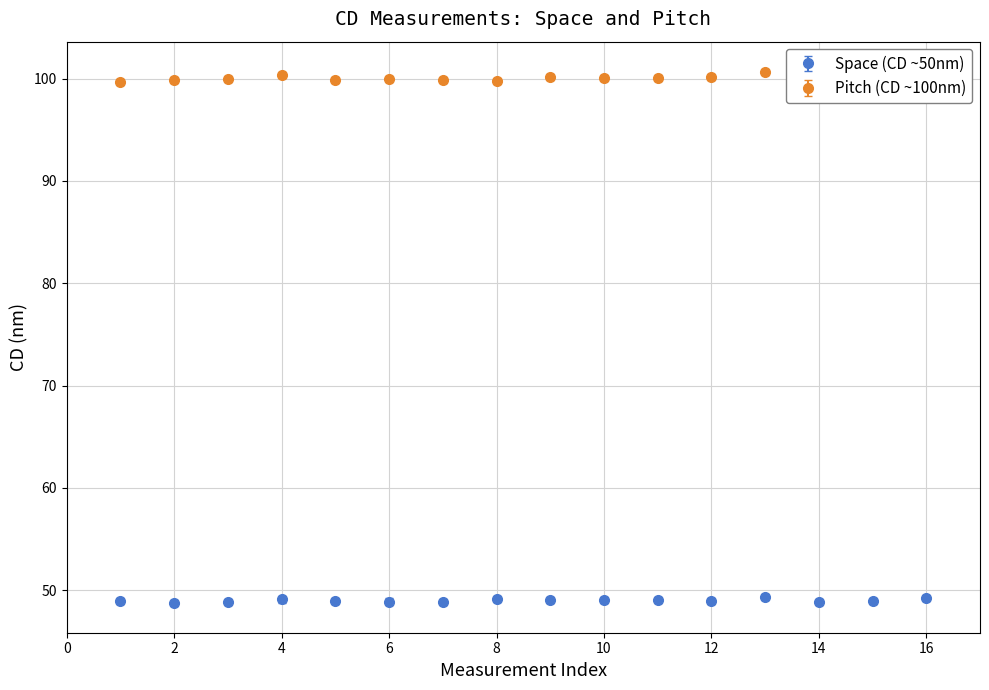

True or false: Space (CD ~50nm) and Pitch (CD ~100nm) cross at least once.

False